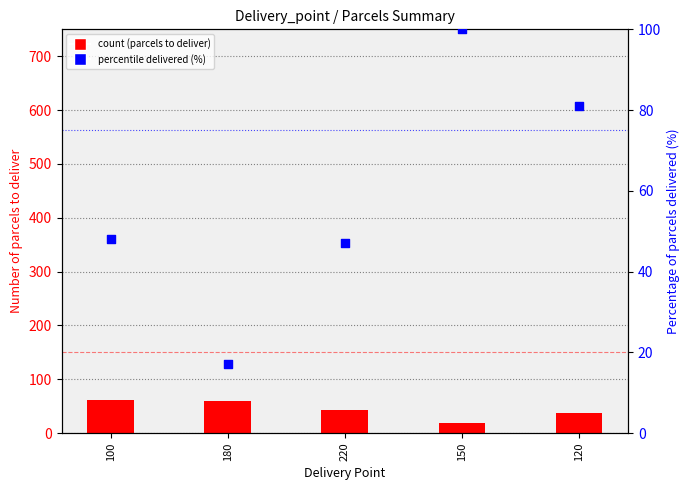

At how many categories does at least one series exceed 87?

1